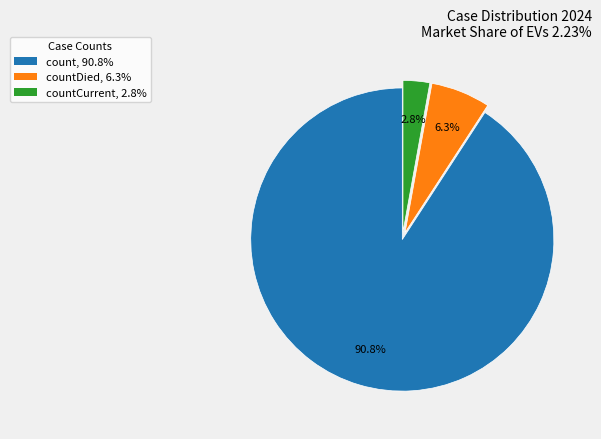

Between count, 90.8% and countCurrent, 2.8%, which is larger?

count, 90.8%